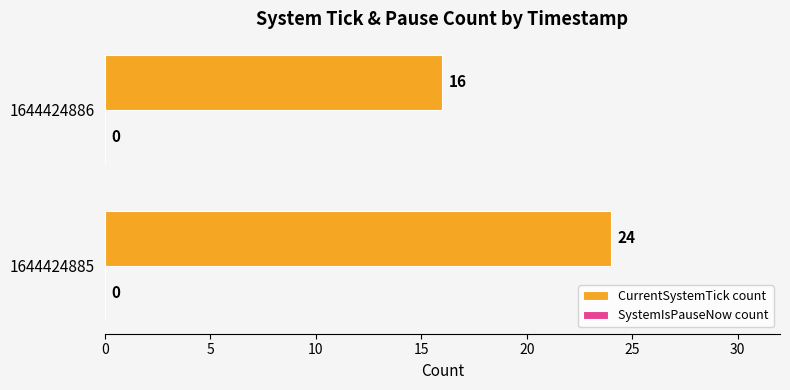

What is the sum of the values at 1644424885 and 1644424886?

40